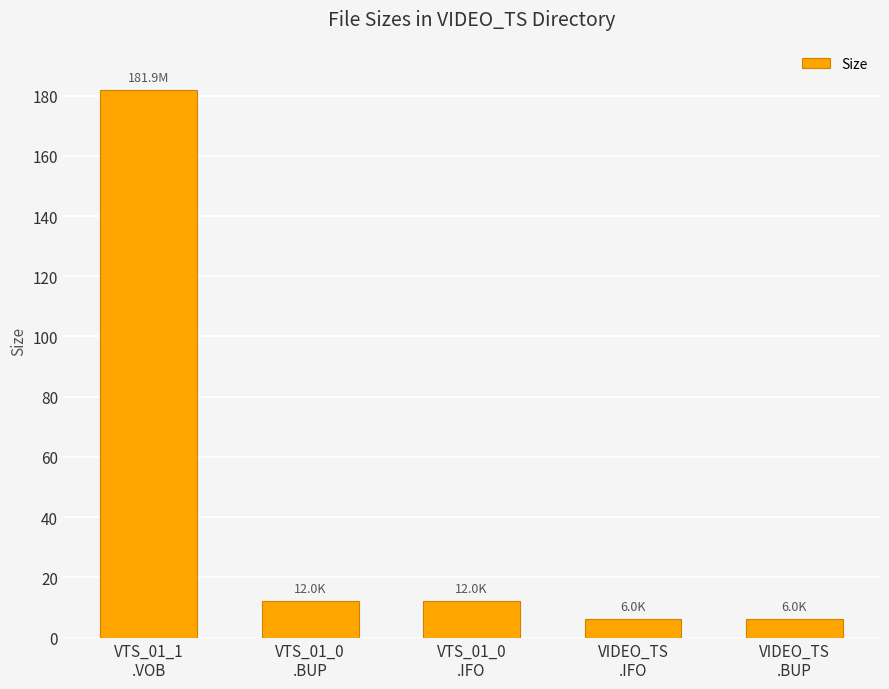

Reading left to right, what are all the values shown in this chart?

VTS_01_1
.VOB=181.9	VTS_01_0
.BUP=12.0	VTS_01_0
.IFO=12.0	VIDEO_TS
.IFO=6.0	VIDEO_TS
.BUP=6.0